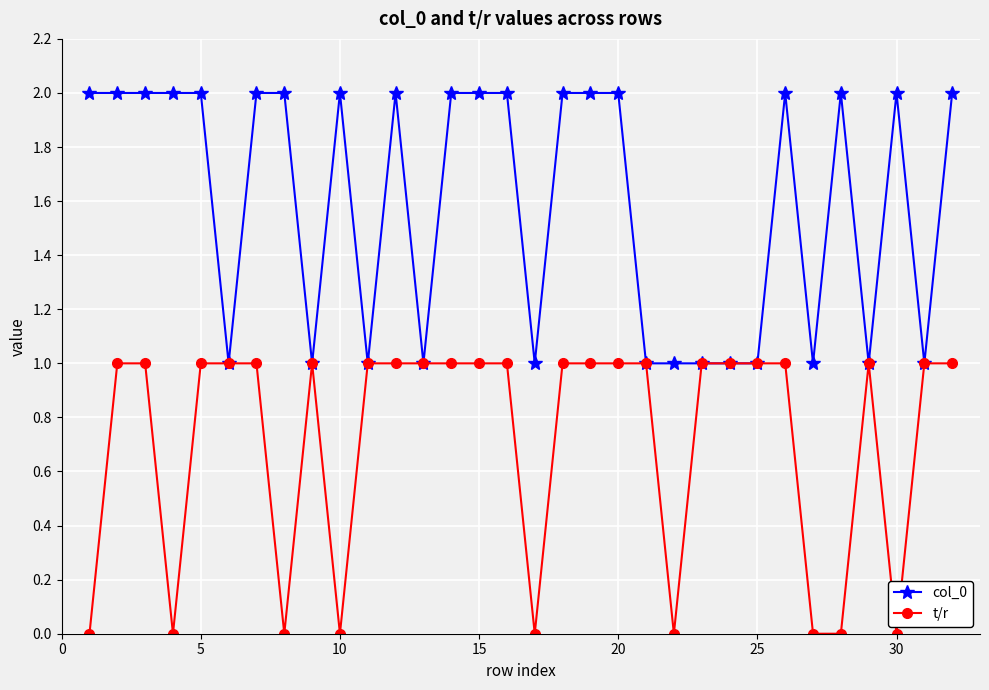

How many distinct data groups are displayed?

2